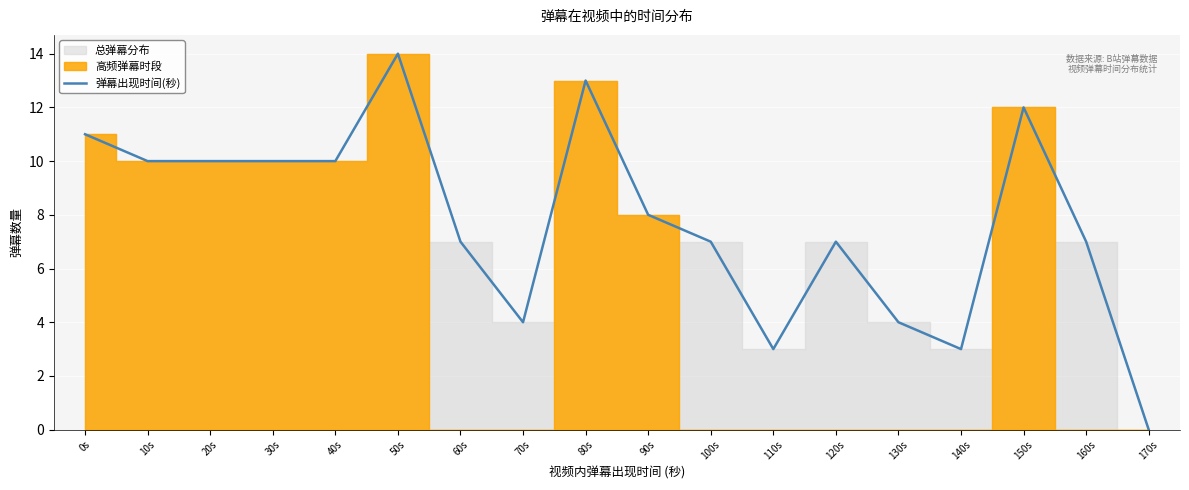

True or false: there are more than 1 points higher than both neighbors.

True